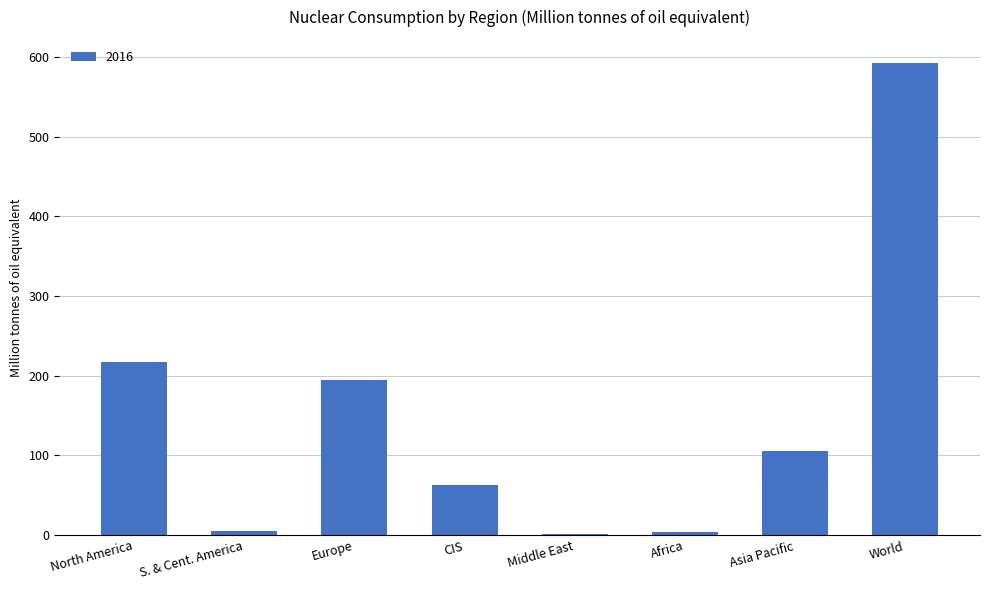

Where is the data nearest to the value 296?

North America